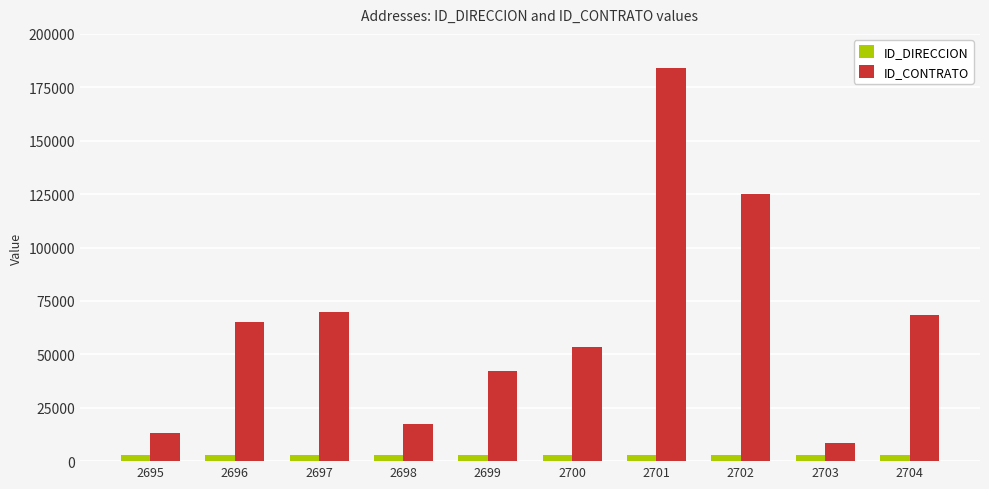

What is the maximum value shown in the chart?

184213